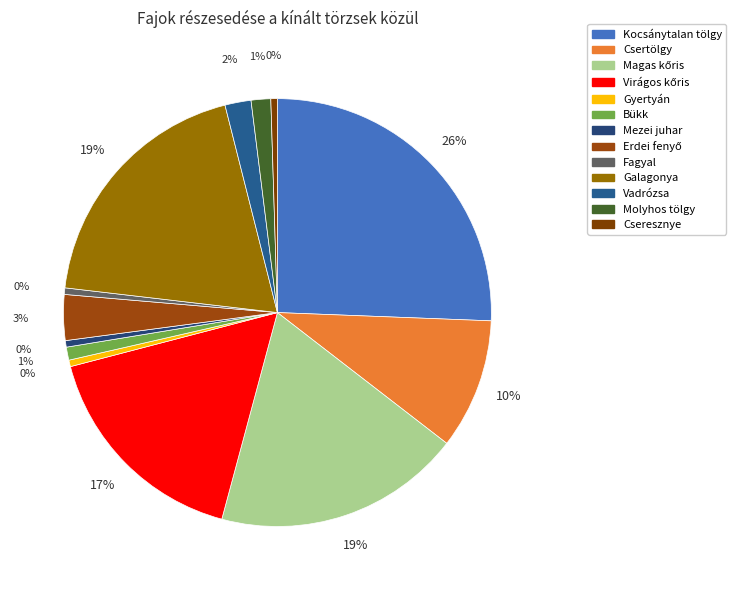

The Virágos kőris slice represents 17% of the pie. True or false?

True